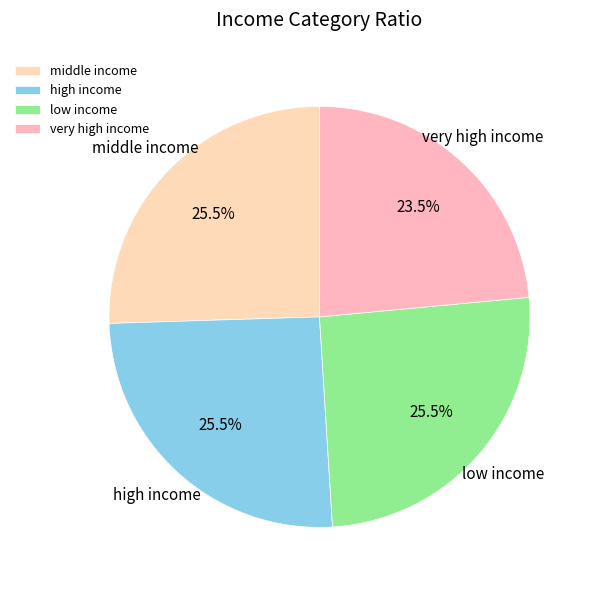

How many segments does this pie chart have?

4